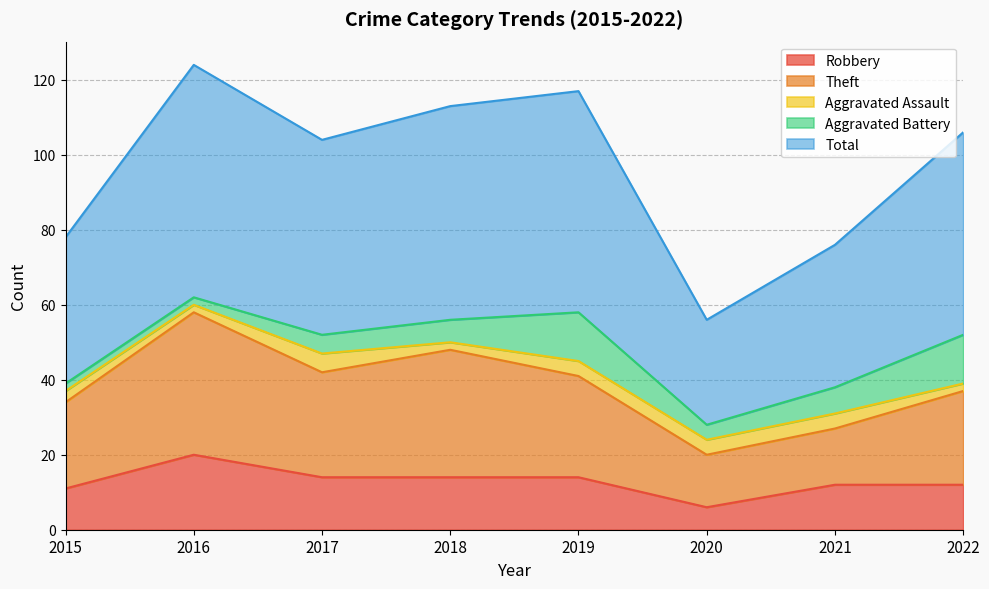

How many data points does each series have?

8